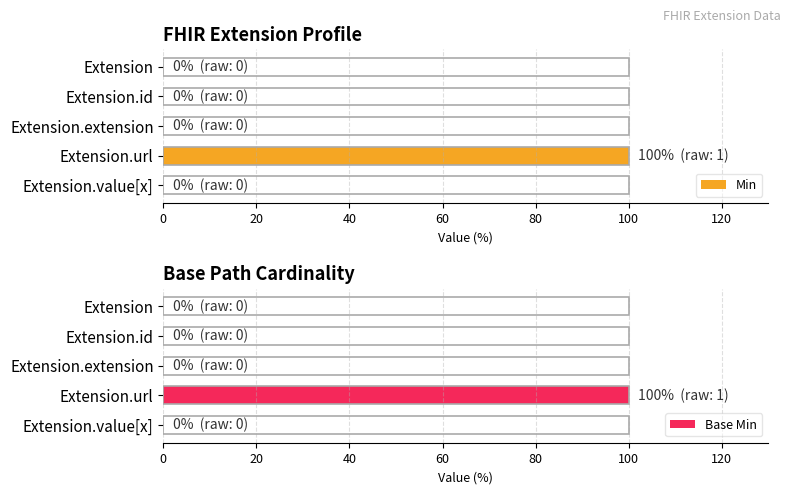

What is the sum of all Min values?

100